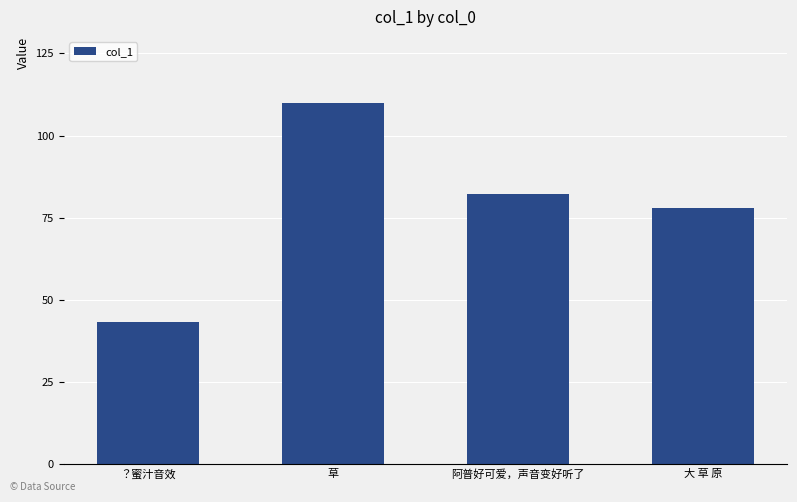

What is the ratio of the value at 阿普好可爱，声音变好听了 to the value at ？蜜汁音效?

1.9